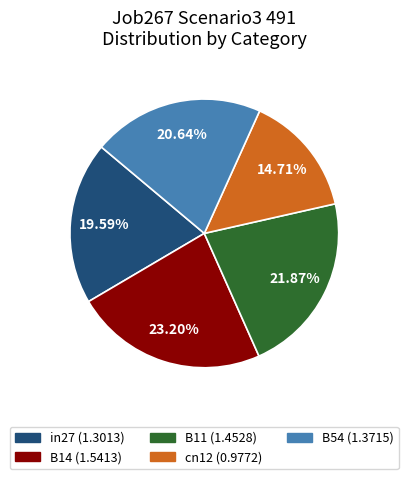

True or false: cn12 accounts for 15% of the total.

True